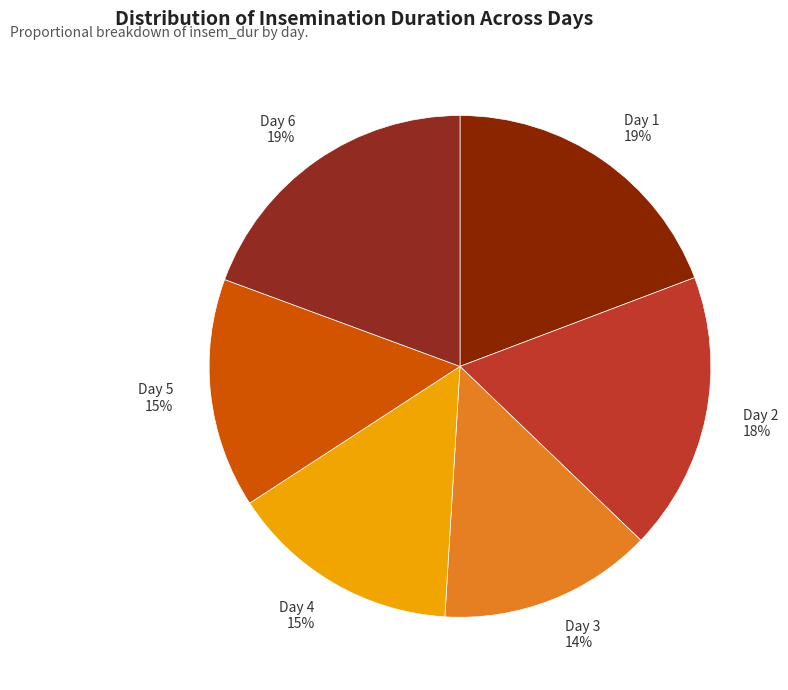

To the nearest percent, what is the average slice percentage?

17%